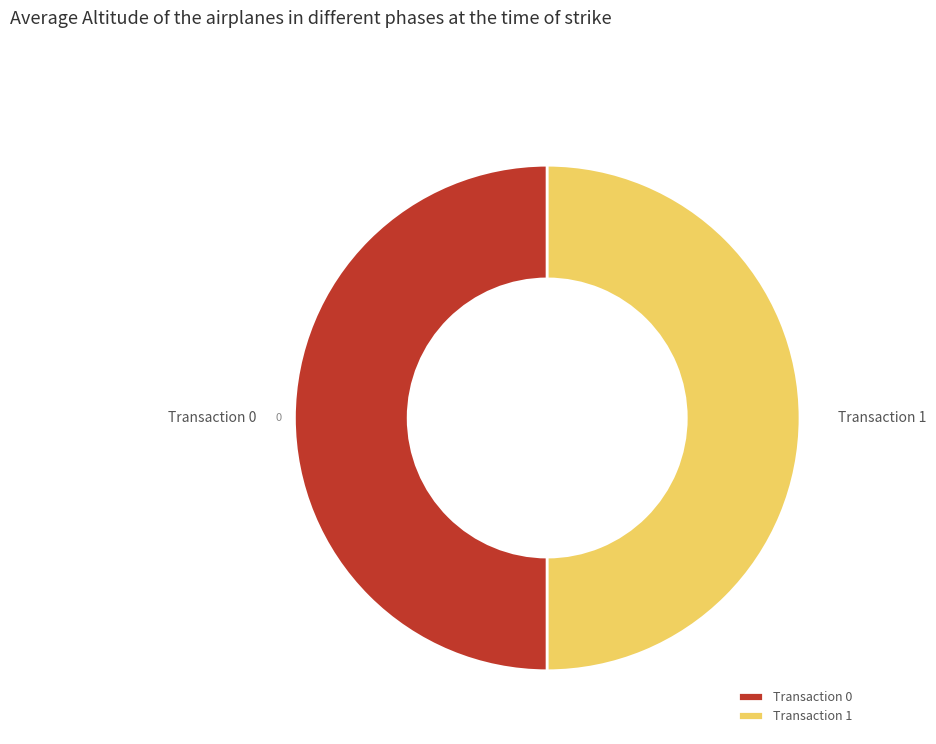

What is the ratio of the value at Transaction 0 to the value at Transaction 1?

1.0